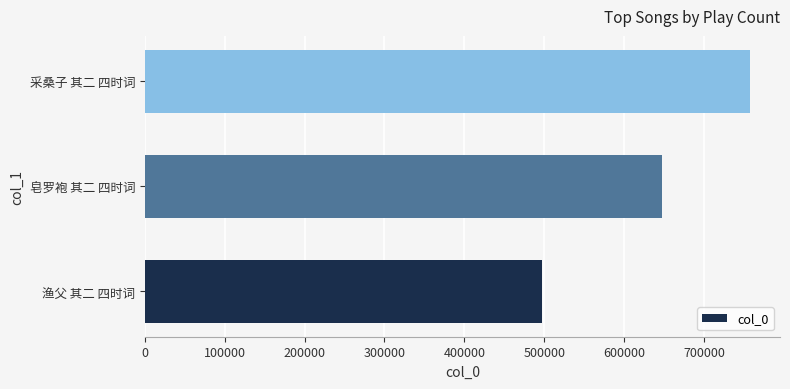

Is it true that the value at 渔父 其二 四时词 is 736589?

False